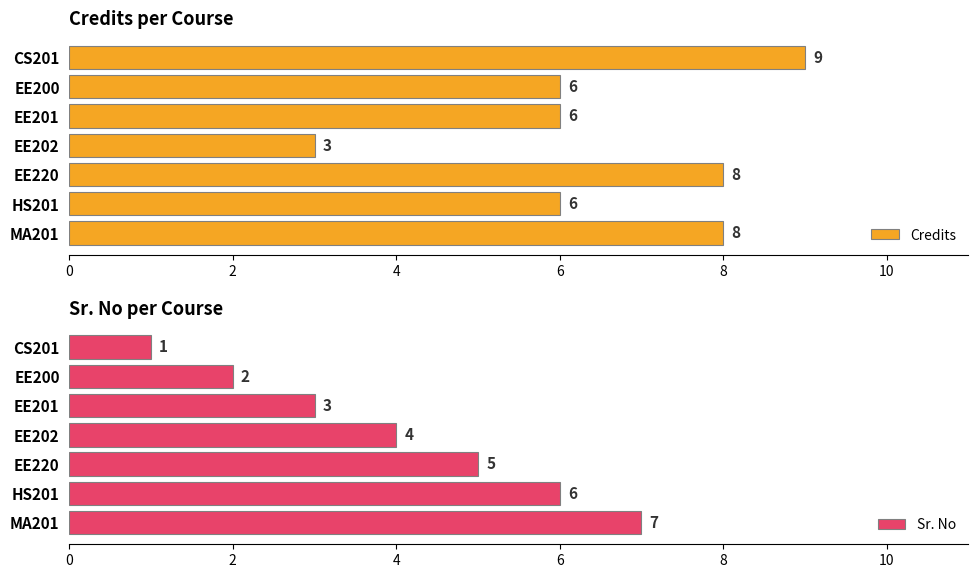

Count the number of categories in the chart.

7